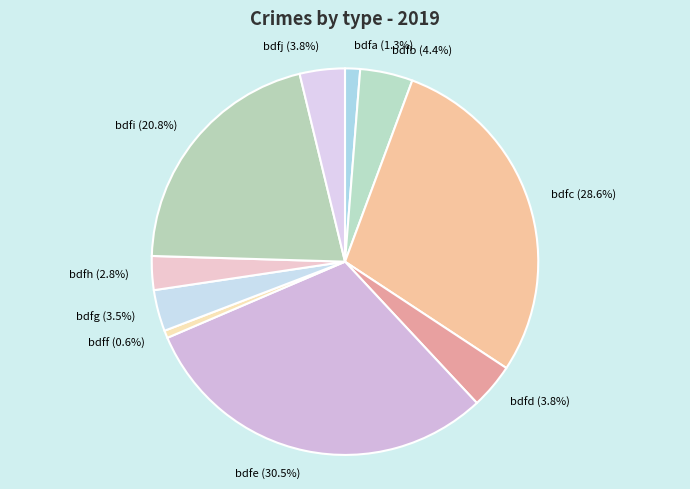

Which has a higher value, bdfd (3.8%) or bdff (0.6%)?

bdfd (3.8%)